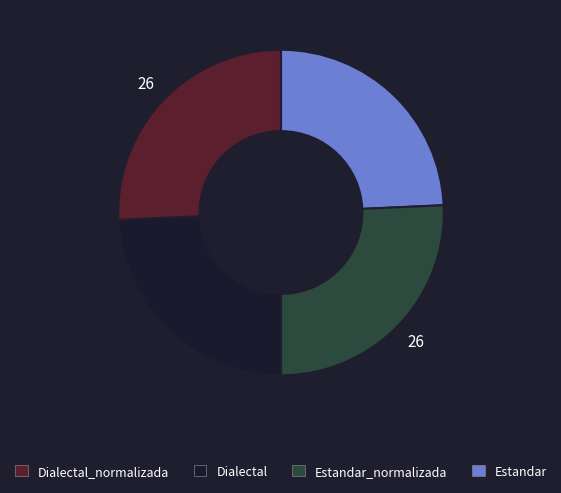

How many slices are in this pie chart?

4